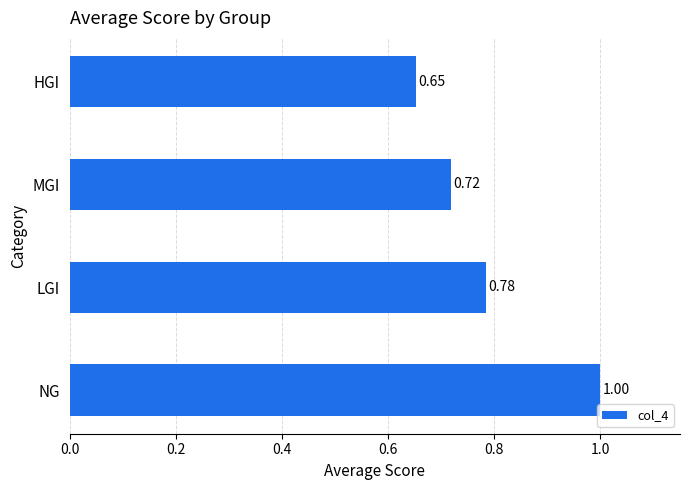

List the labels in order of value, largest first.

NG, LGI, MGI, HGI